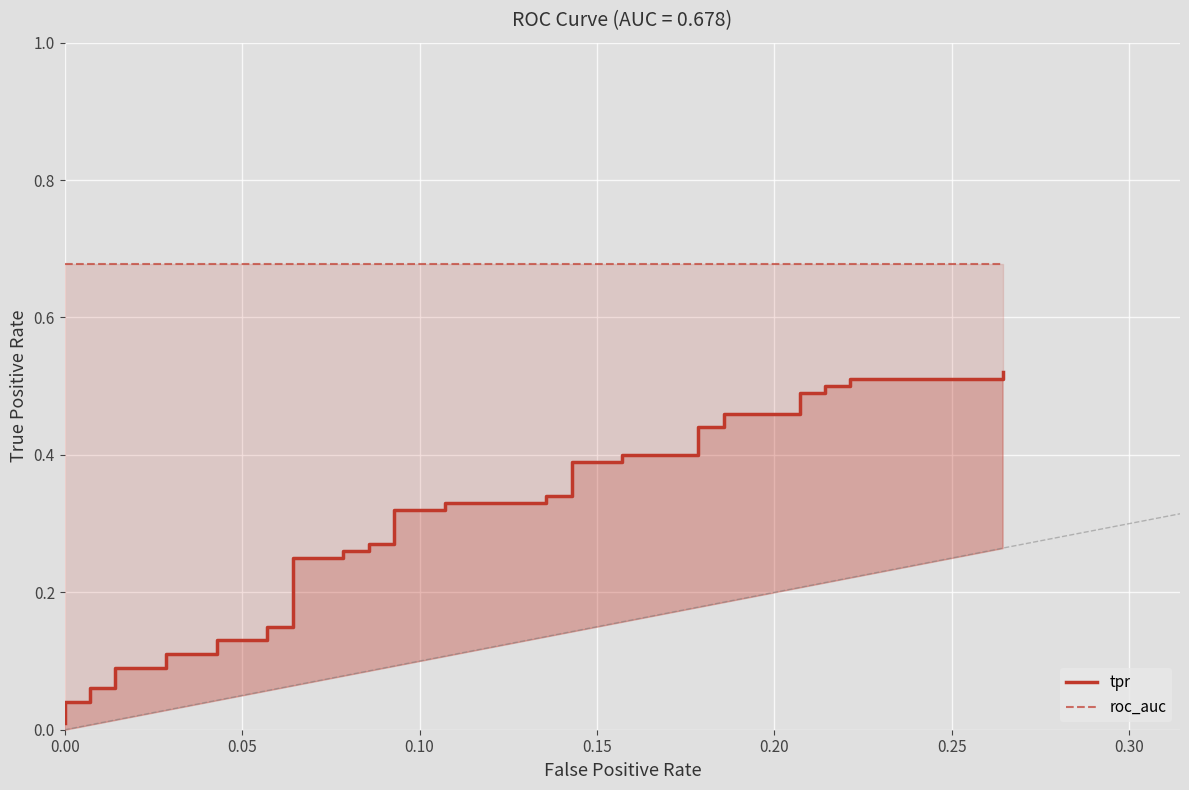

What is the value of the 22nd point from the left?

0.3